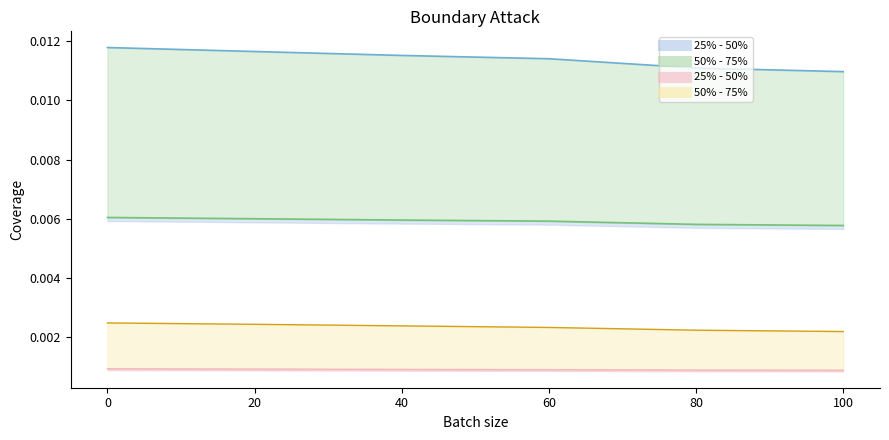

At how many categories does at least one series exceed 0?

6